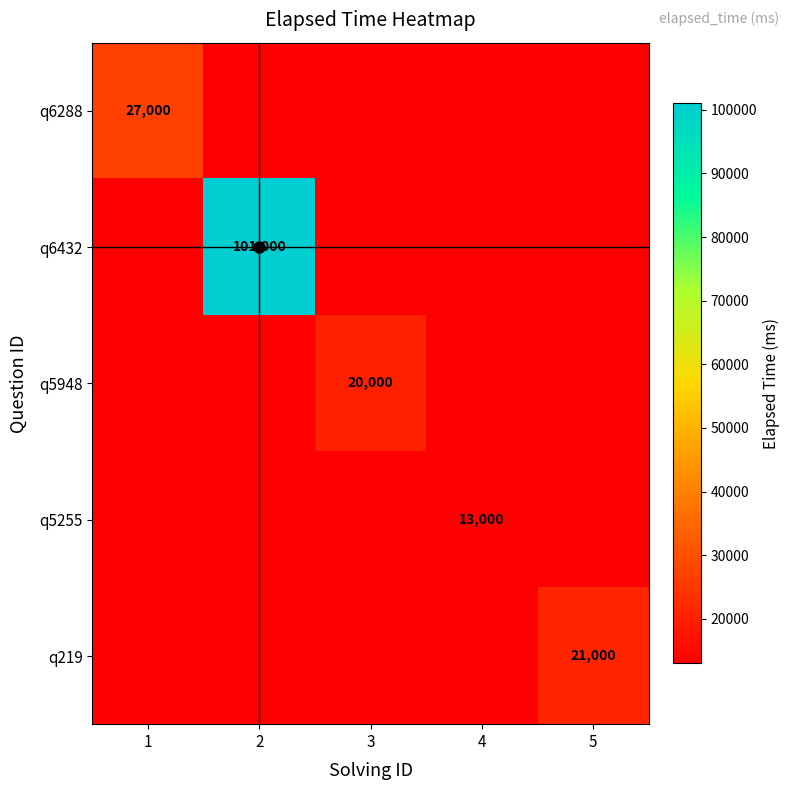

How many data points in q5255 are above 0?

1